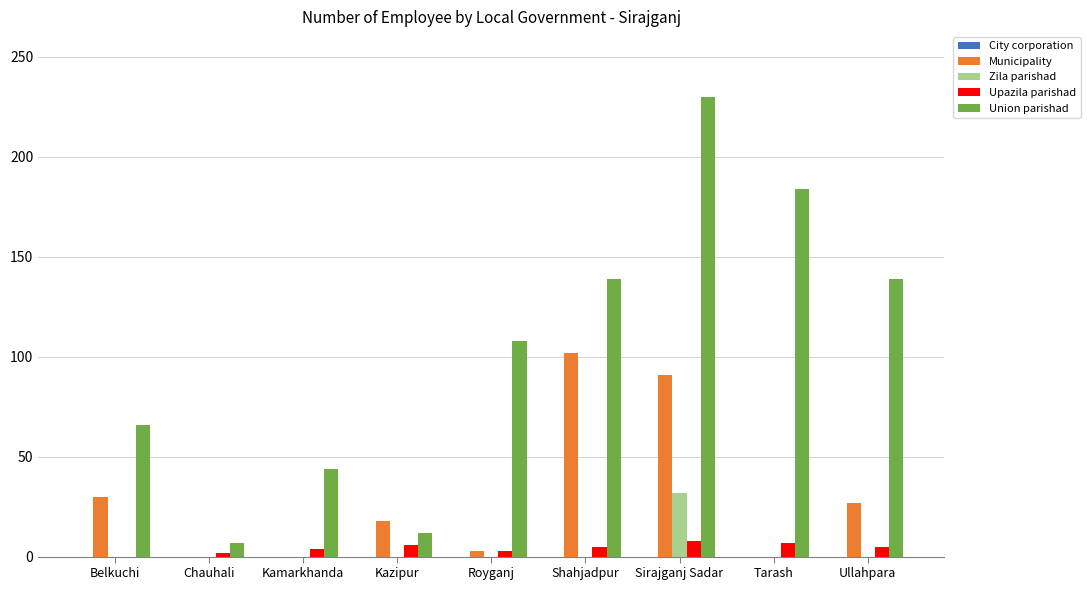

Which series changed the most between Chauhali and Ullahpara?

Union parishad